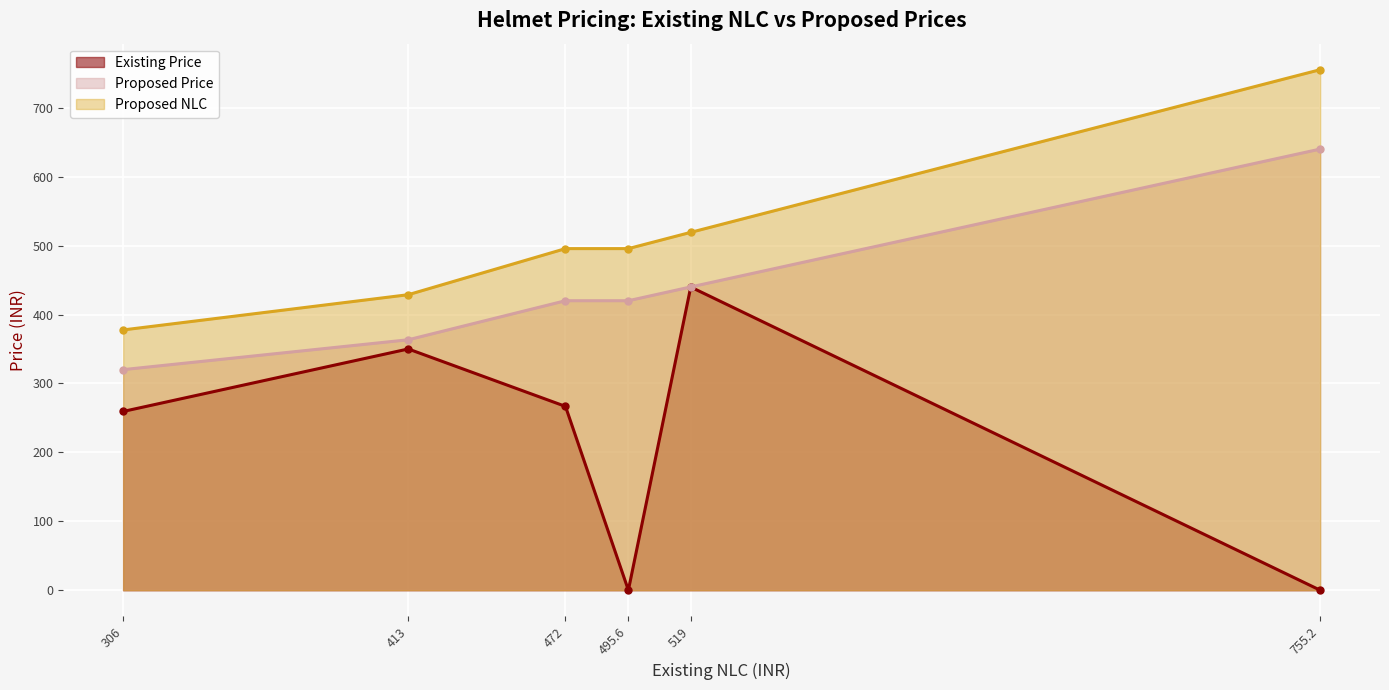

How many data points does each series have?

6